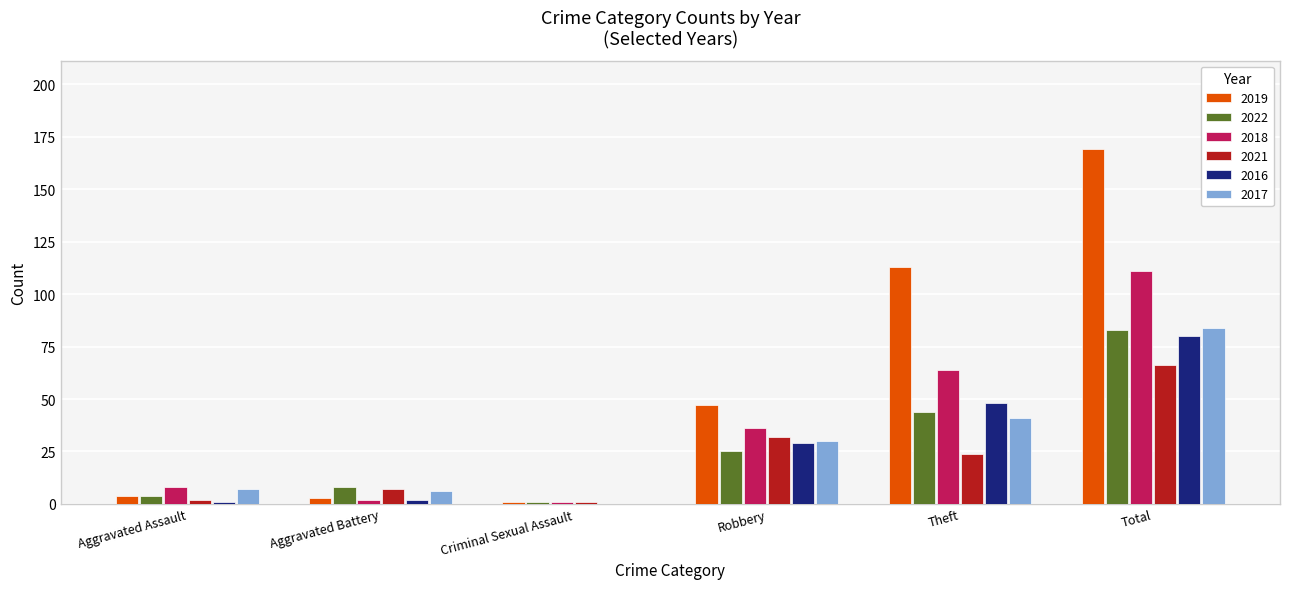

How many categories are shown in the chart?

6